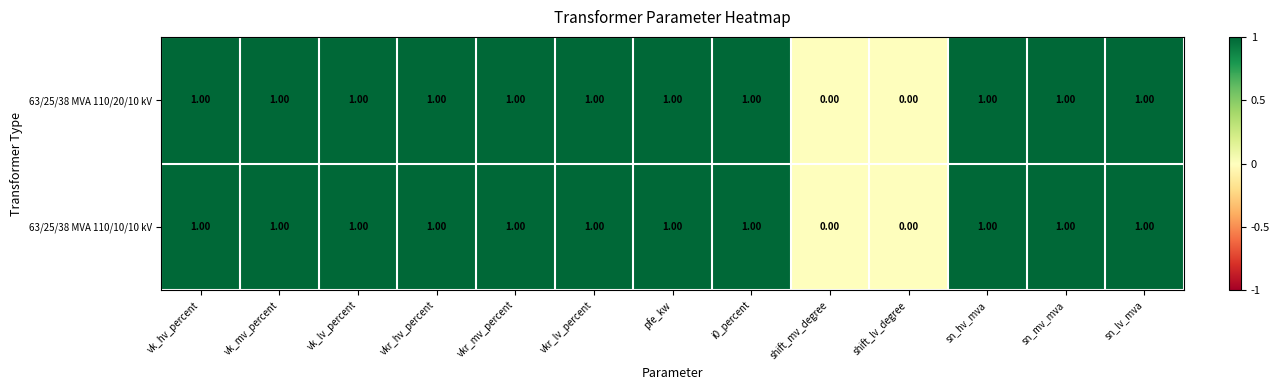

Is the value of 63/25/38 MVA 110/10/10 kV at shift_lv_degree greater than the value of 63/25/38 MVA 110/20/10 kV at sn_hv_mva?

No